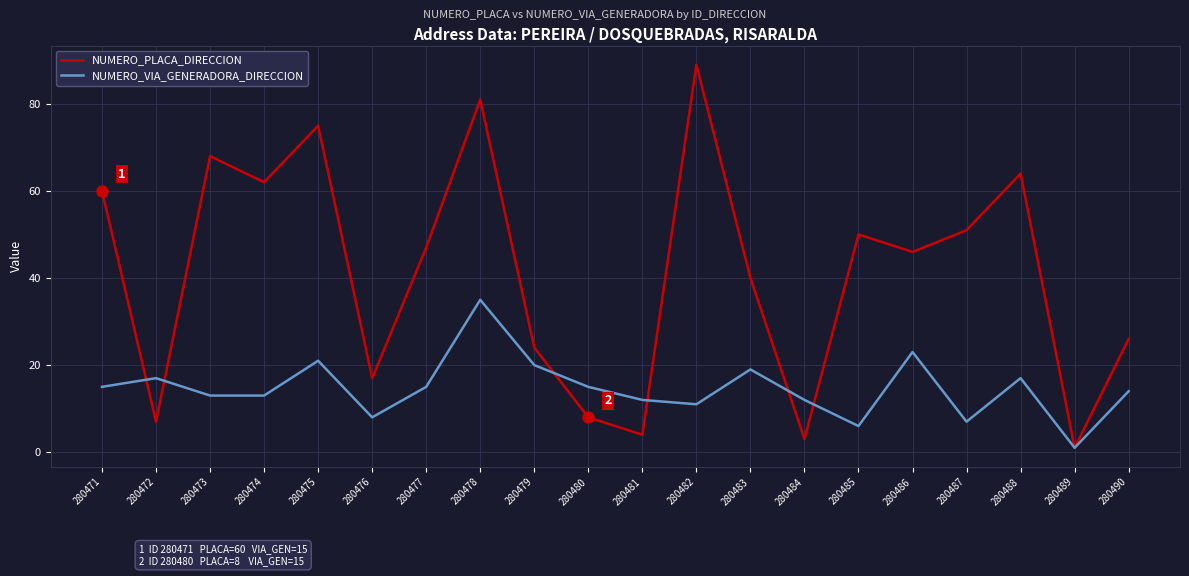

After their last crossing, which series has the higher values: NUMERO_PLACA_DIRECCION or NUMERO_VIA_GENERADORA_DIRECCION?

NUMERO_PLACA_DIRECCION